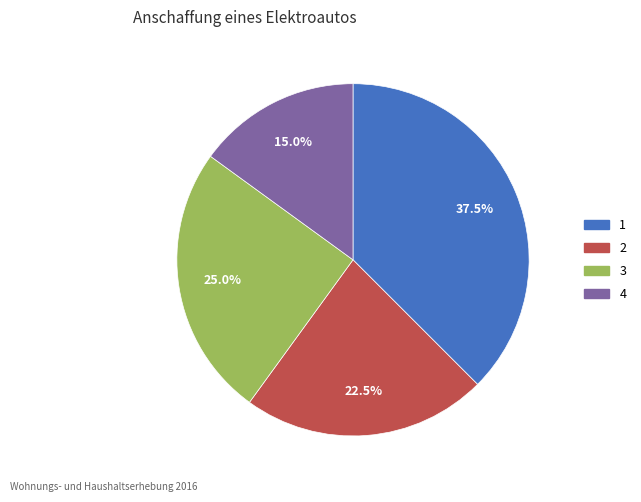

To the nearest percent, what is the average slice percentage?

25%